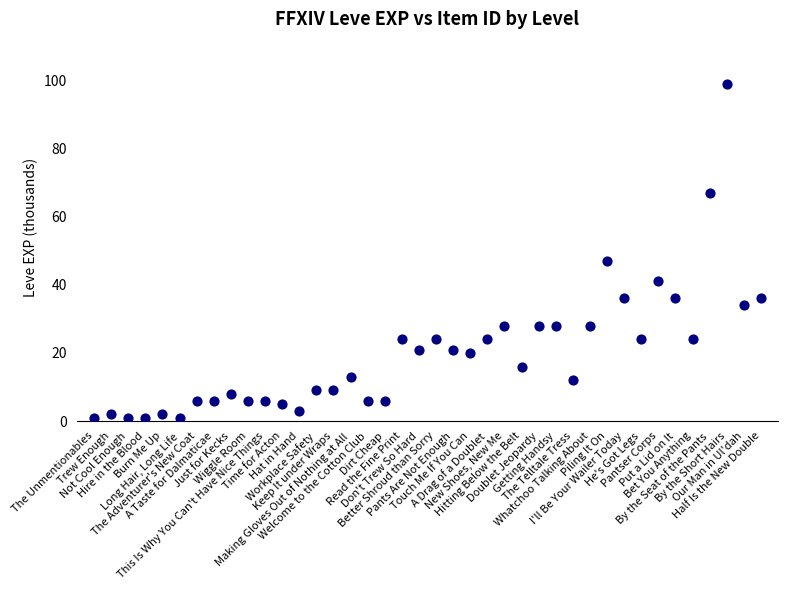

What Y value in the scatter plot is closest to 50?

47